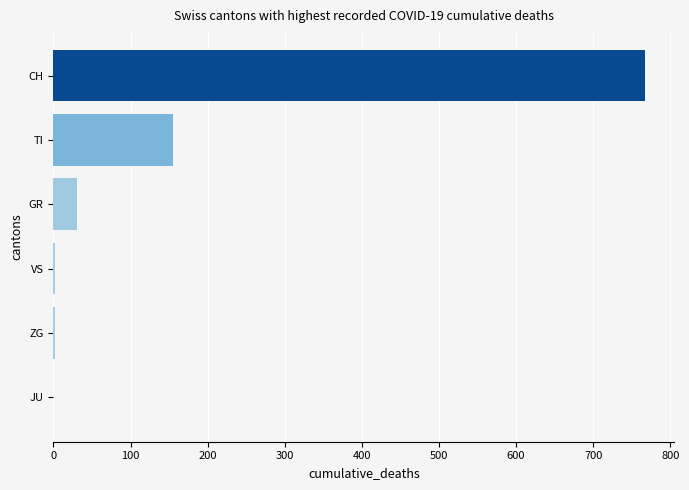

How many bars are there in total?

6